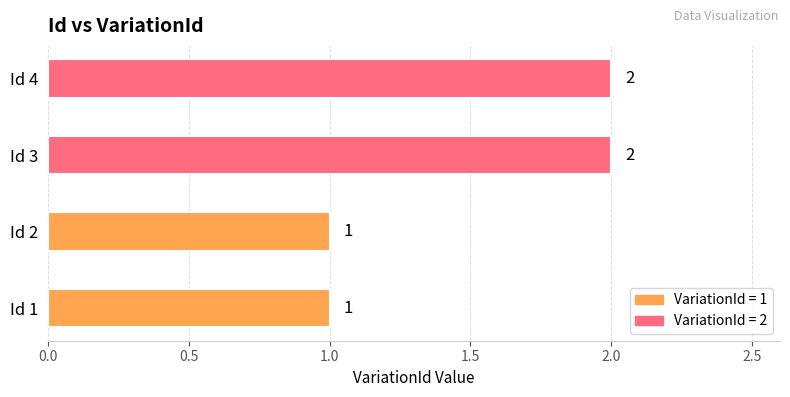

True or false: the data shows 3 at Id 3.

False